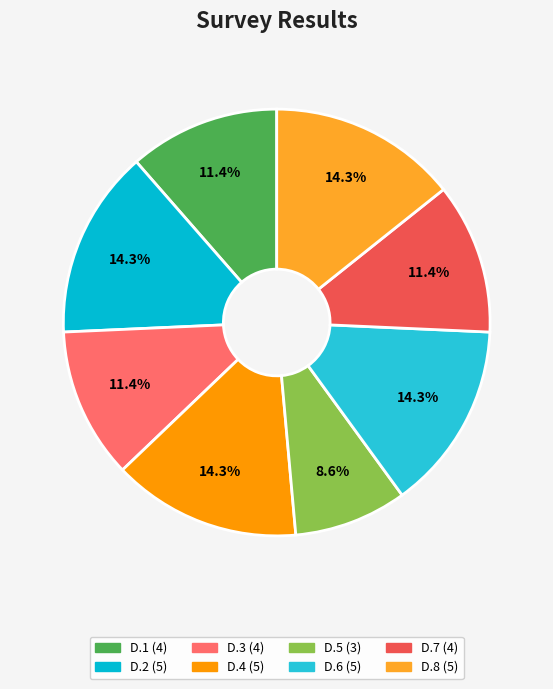

What percentage is the D.7 slice, to the nearest percent?

11%